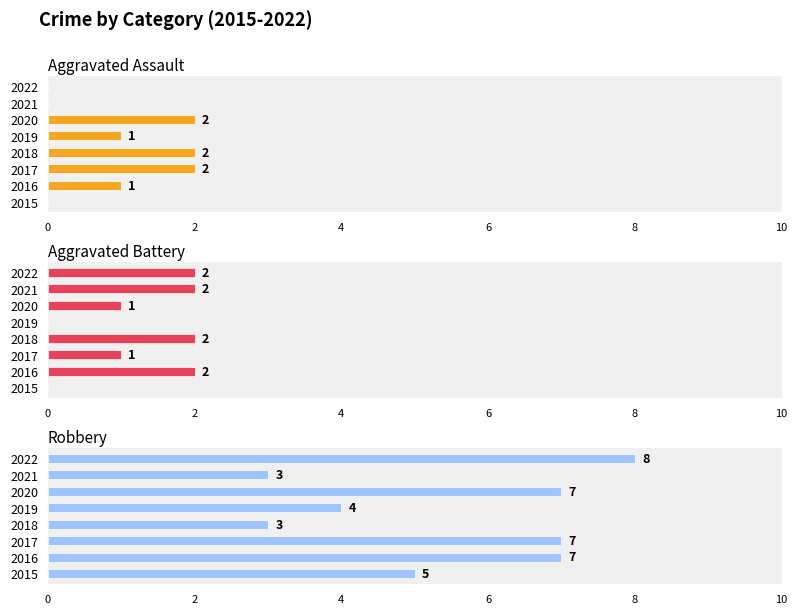

List the series in order of their peak value, highest first.

Robbery, Aggravated Assault, Aggravated Battery